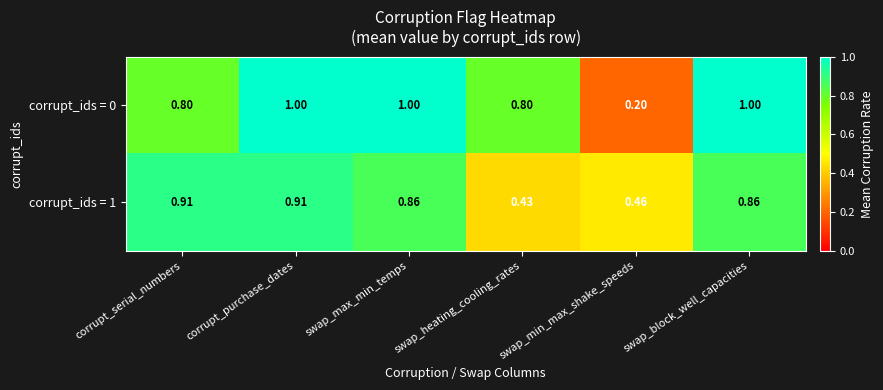

Which category has the lowest value in the corrupt_ids = 0 series?

swap_min_max_shake_speeds